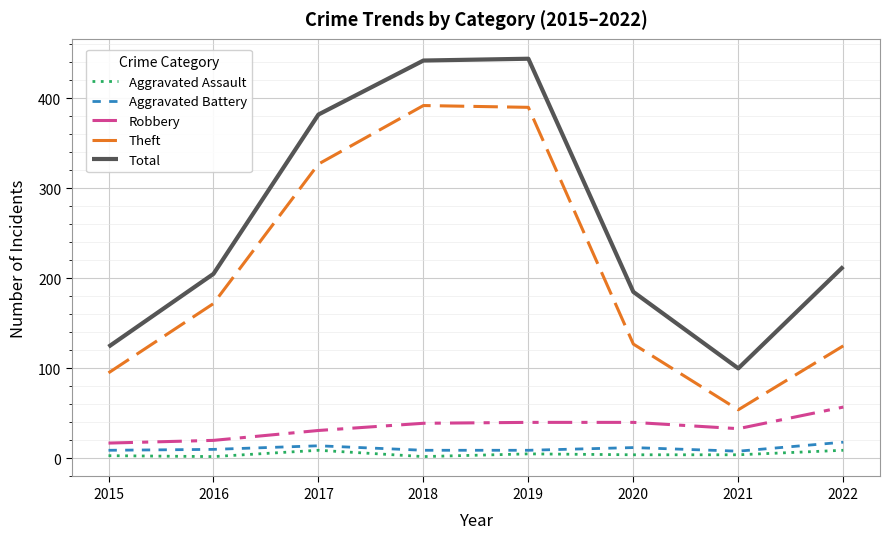

Is this an area chart (filled region under the line)?

No